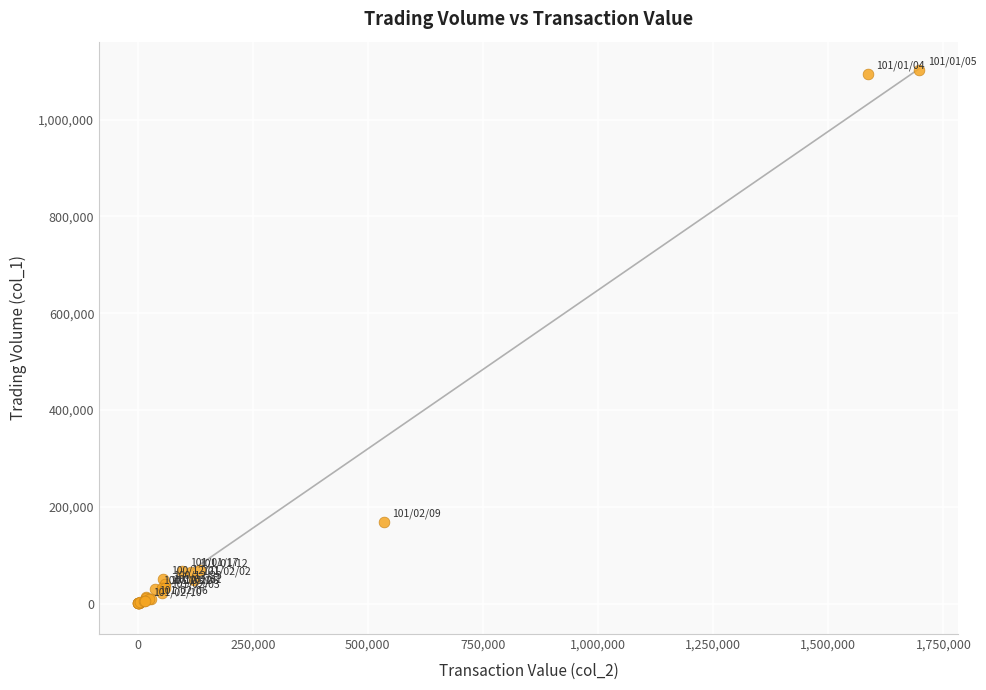

What Y value in the scatter plot is closest to 551500?

169000